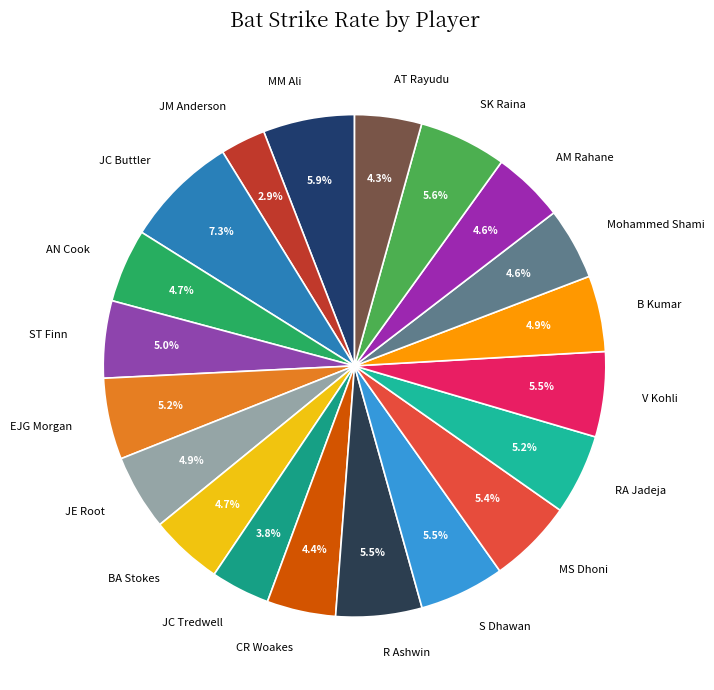

To the nearest percent, what portion does MM Ali represent?

6%